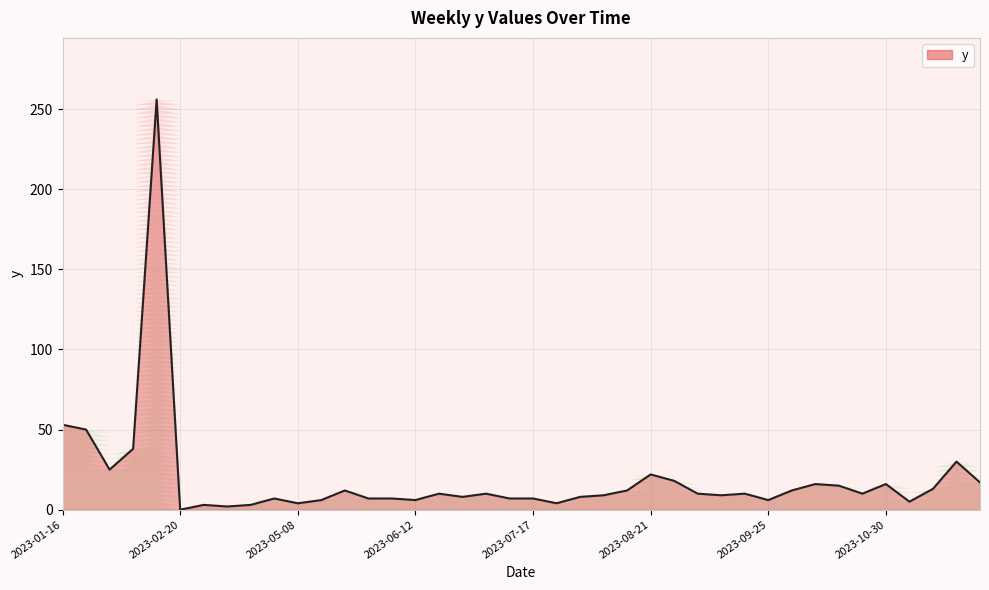

What is the sum of all values?

763